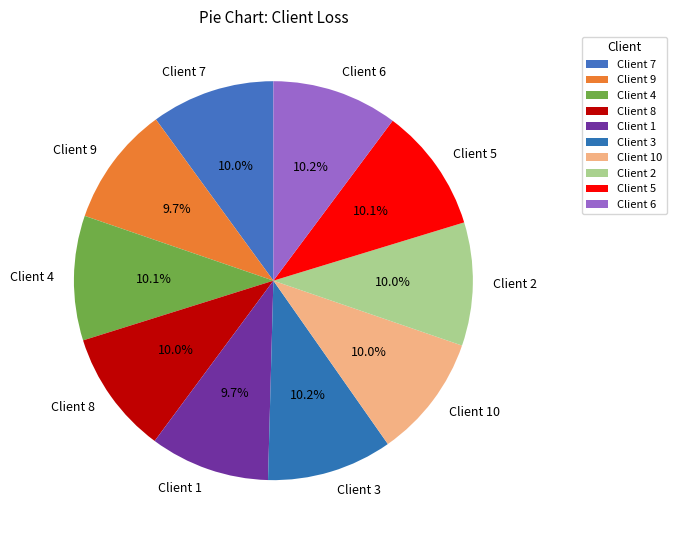

Do Client 10 and Client 1 together represent more than half of the pie?

No